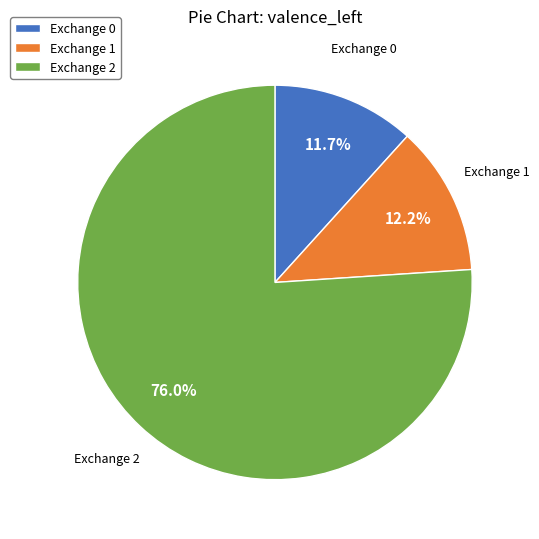

Is the sum of Exchange 0 and Exchange 1 greater than half?

No